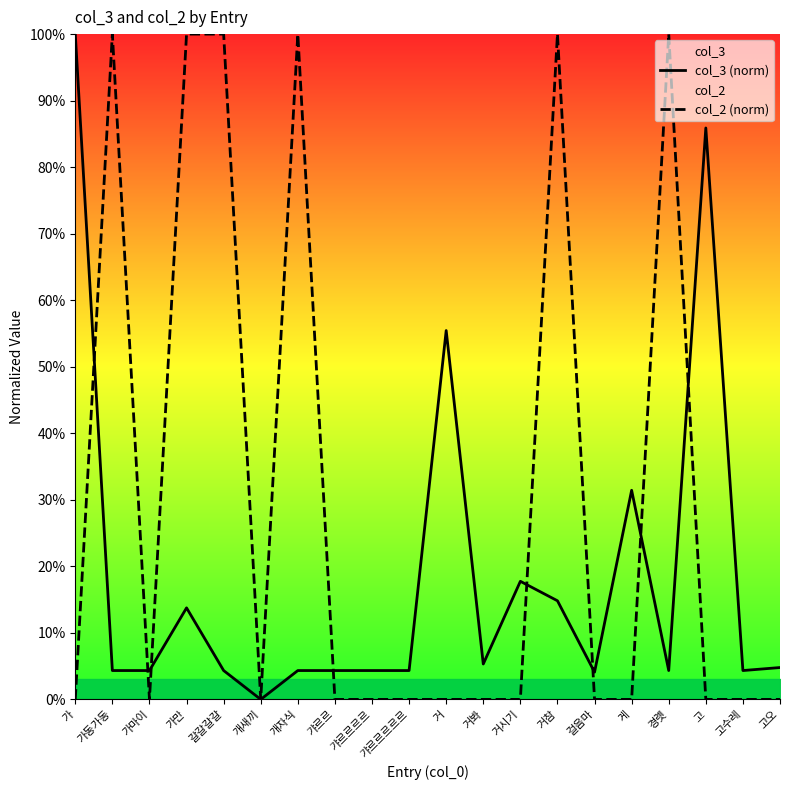

At how many categories does at least one series exceed 41?

9